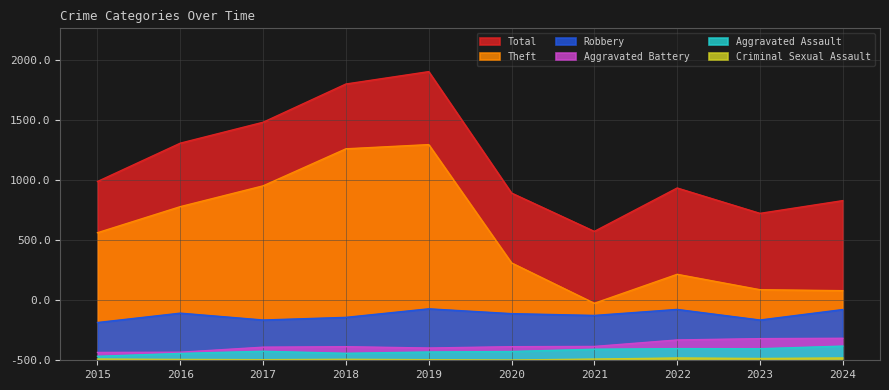

Which series changed the most between 2016 and 2019?

Total